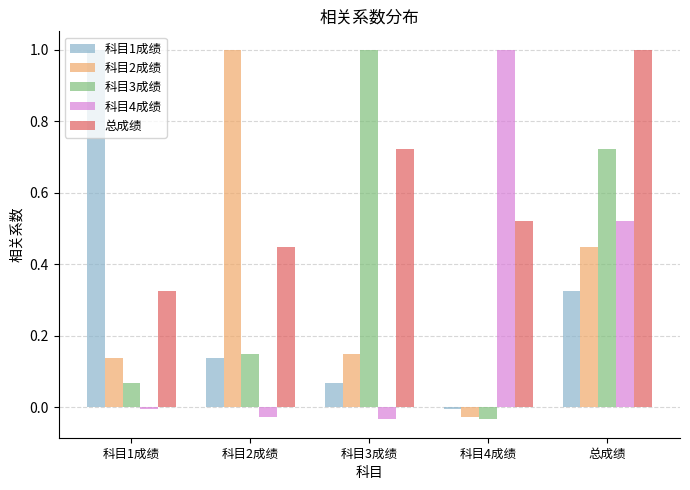

At how many categories does at least one series exceed 0?

5